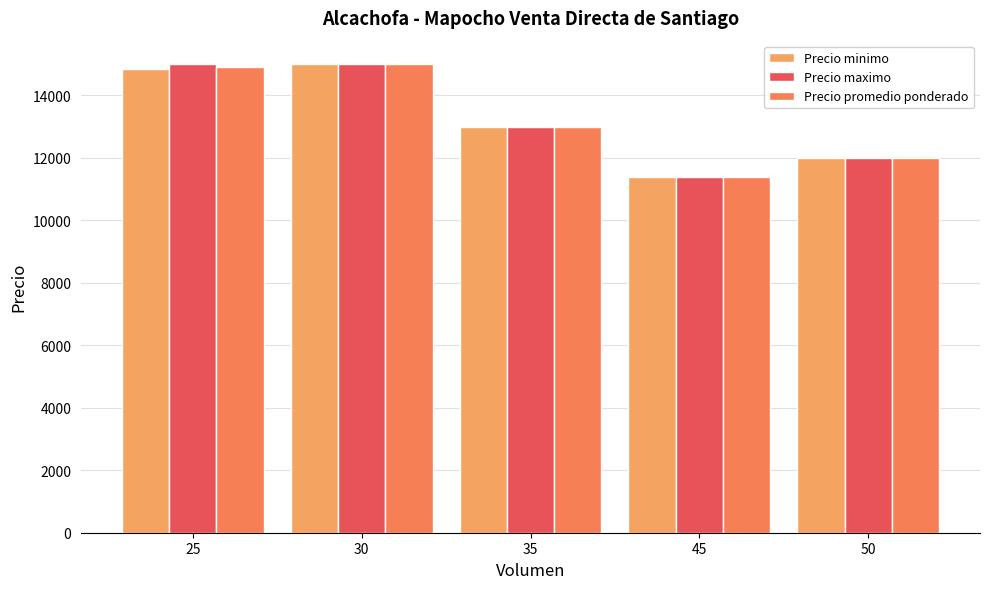

List the series in order of their overall mean, lowest first.

Precio minimo, Precio promedio ponderado, Precio maximo